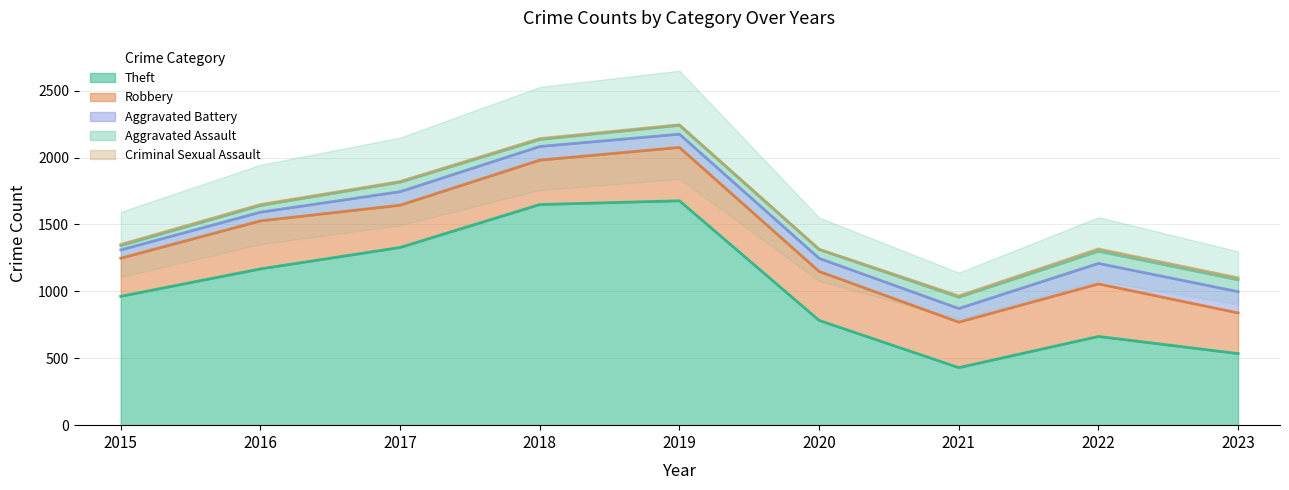

Reading right to left, extract all data points from this chart.

Theft: 535	663	430	783	1677	1649	1328	1168	963
Robbery: 304	393	340	366	399	332	316	359	285
Aggravated Battery: 159	153	102	98	99	102	101	65	62
Aggravated Assault: 88	91	84	66	66	52	71	50	32
Criminal Sexual Assault: 15	17	10	2	4	7	5	7	9